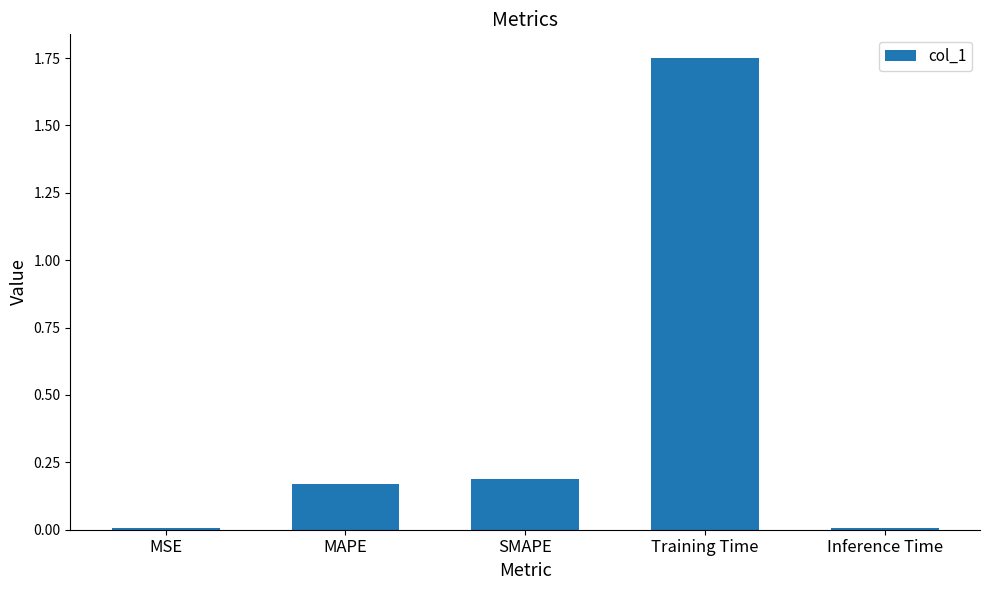

Is it true that the value at Training Time is 2.9?

False